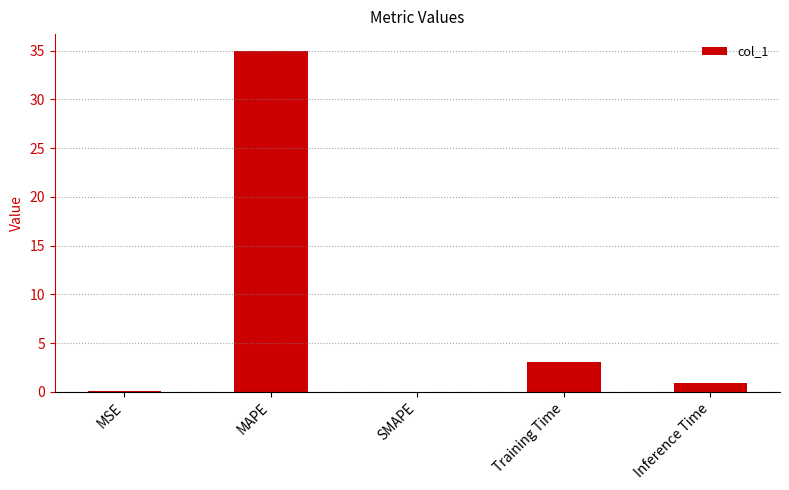

Is it true that the value at MAPE is 58.1?

False